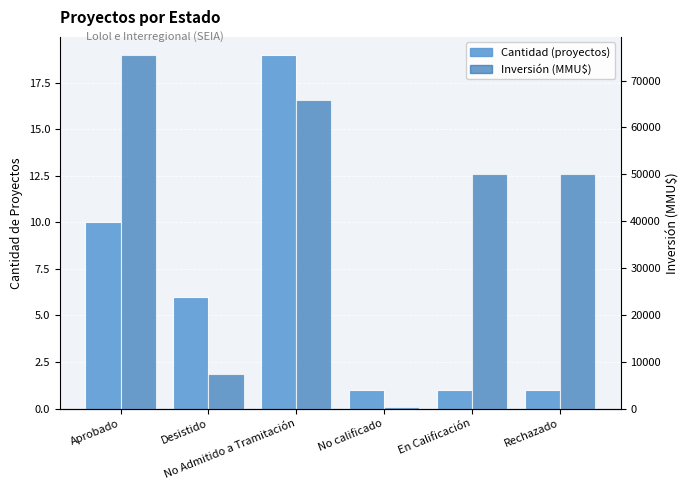

Which series changed the most between Aprobado and No calificado?

Inversión (MMU$)